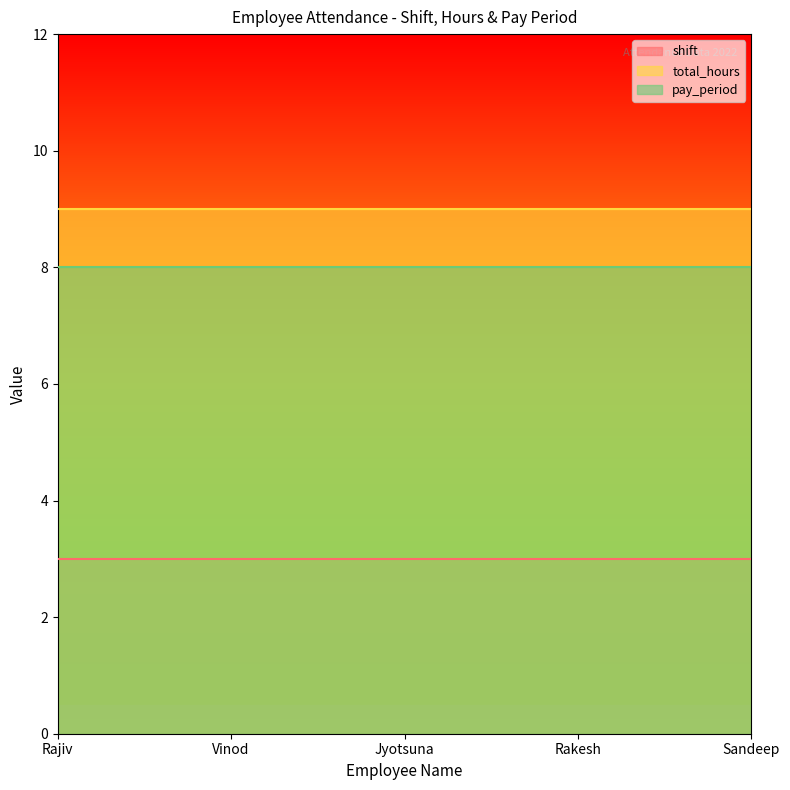

What is the highest value of the pay_period series?

8